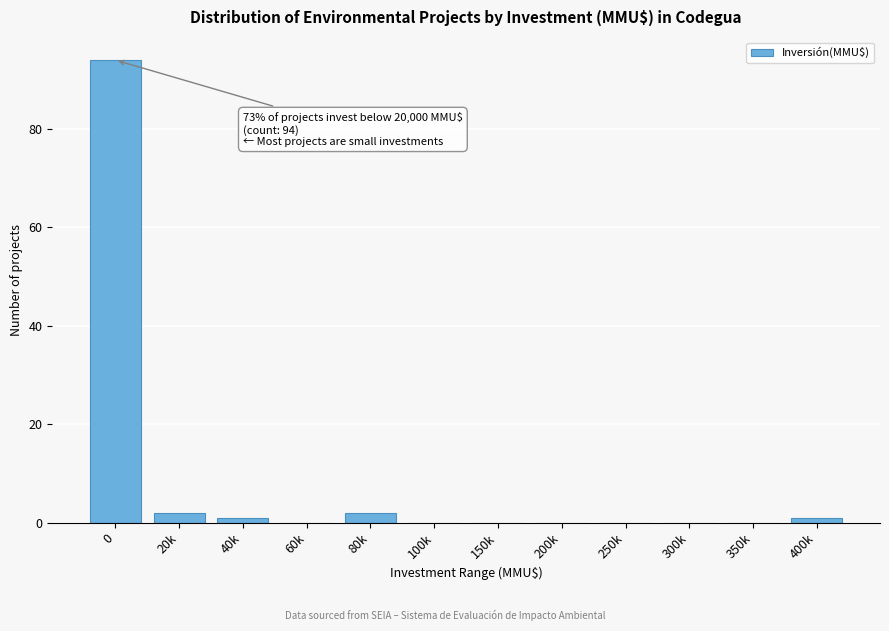

Reading right to left, list all the values displayed in this chart.

400k=1	350k=0	300k=0	250k=0	200k=0	150k=0	100k=0	80k=2	60k=0	40k=1	20k=2	0=94